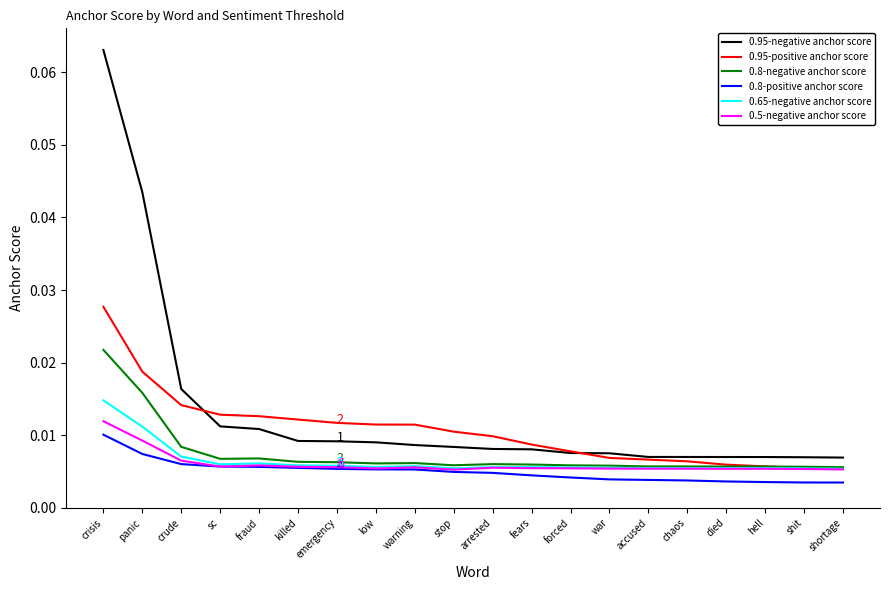

True or false: 0.8-negative anchor score and 0.95-negative anchor score intersect in this chart.

False